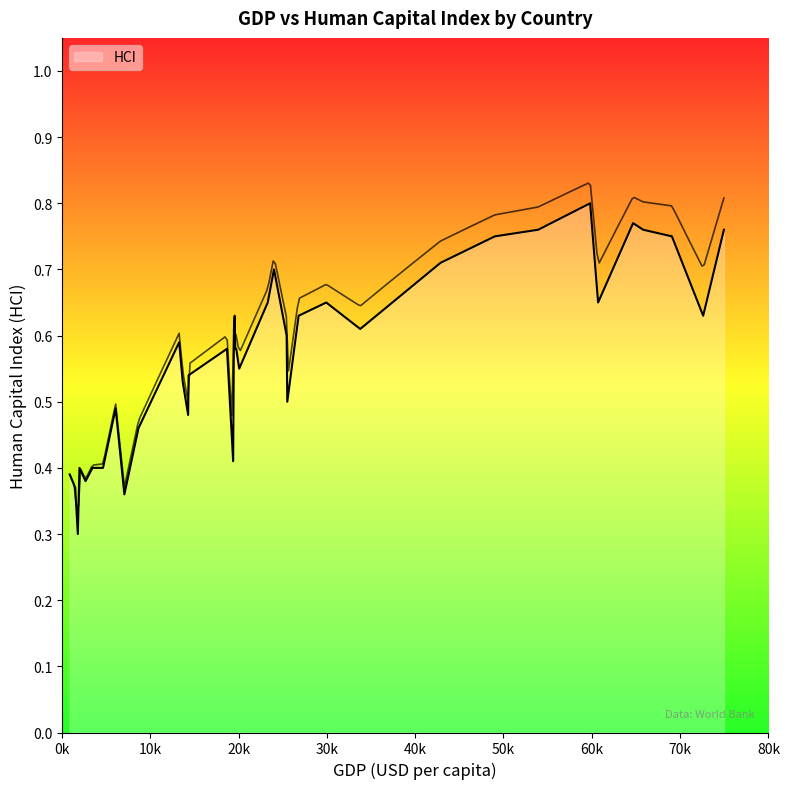

Does the chart have visible grid lines?

No